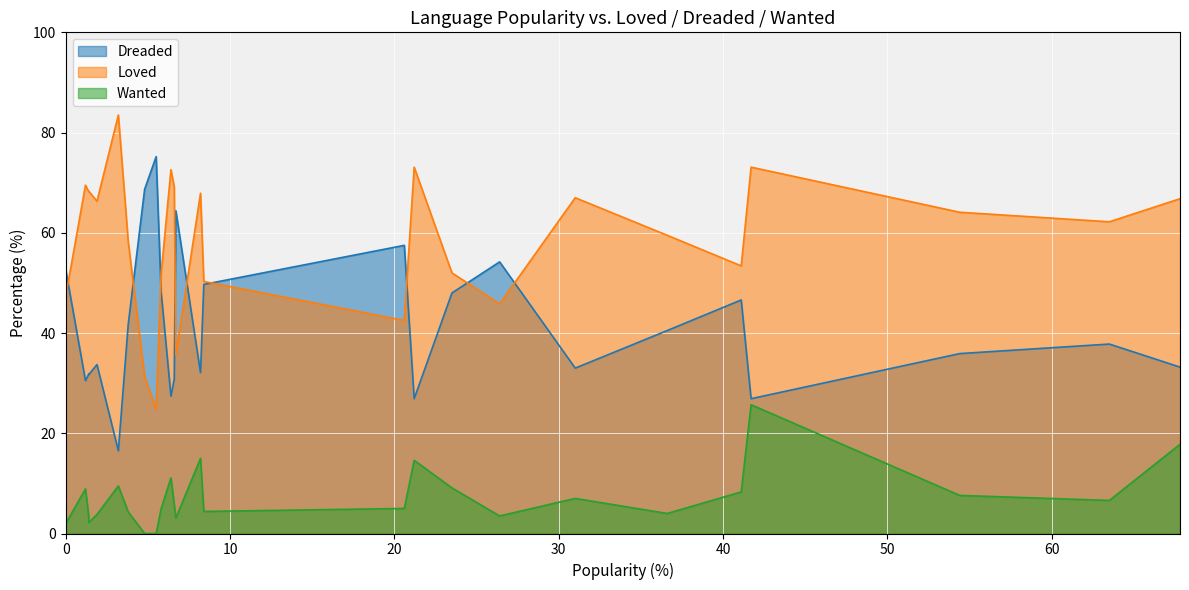

Reading left to right, list all the values displayed in this chart.

Dreaded: JavaScript=33.2	HTML/CSS=37.8	SQL=35.9	Python=26.9	Java=46.6	Bash/Shell=40.5	C#=33.0	PHP=54.2	C++=48.0	TypeScript=26.9	C=57.5	Ruby=49.7	Go=32.1	Assembly=64.4	Swift=30.8	Kotlin=27.4	R=48.3	VBA=75.2	Objective-C=68.7	Scala=41.7	Rust=16.5	Dart=33.7	Elixir=31.8	Clojure=31.7	WebAssembly=30.5	F#=38.3	Erlang=52.6
Loved: JavaScript=66.8	HTML/CSS=62.2	SQL=64.1	Python=73.1	Java=53.4	Bash/Shell=59.5	C#=67.0	PHP=45.8	C++=52.0	TypeScript=73.1	C=42.5	Ruby=50.3	Go=67.9	Assembly=35.6	Swift=69.2	Kotlin=72.6	R=51.7	VBA=24.8	Objective-C=31.3	Scala=58.3	Rust=83.5	Dart=66.3	Elixir=68.2	Clojure=68.3	WebAssembly=69.5	F#=61.7	Erlang=47.4
Wanted: JavaScript=17.8	HTML/CSS=6.6	SQL=7.6	Python=25.7	Java=8.3	Bash/Shell=4.0	C#=7.0	PHP=3.5	C++=9.1	TypeScript=14.6	C=5.0	Ruby=4.4	Go=15.0	Assembly=3.1	Swift=5.8	Kotlin=11.1	R=4.9	VBA=0.0	Objective-C=0.0	Scala=4.3	Rust=9.5	Dart=3.8	Elixir=3.4	Clojure=2.2	WebAssembly=8.9	F#=3.3	Erlang=2.0